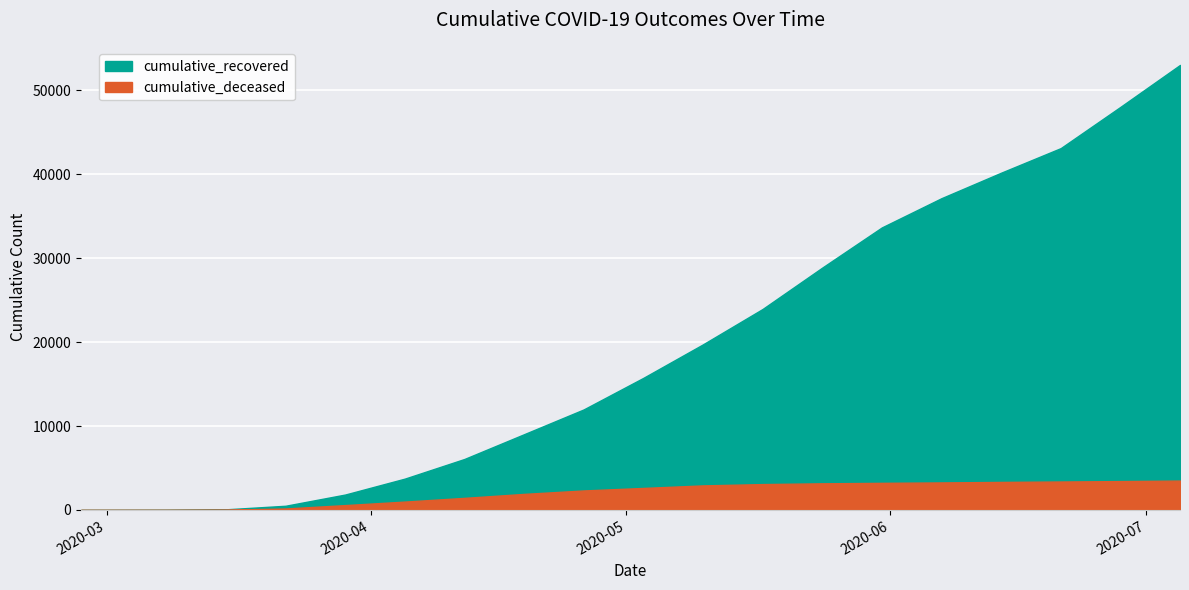

Read the cumulative_recovered value at 2020-04-26, to the nearest 50.

11950